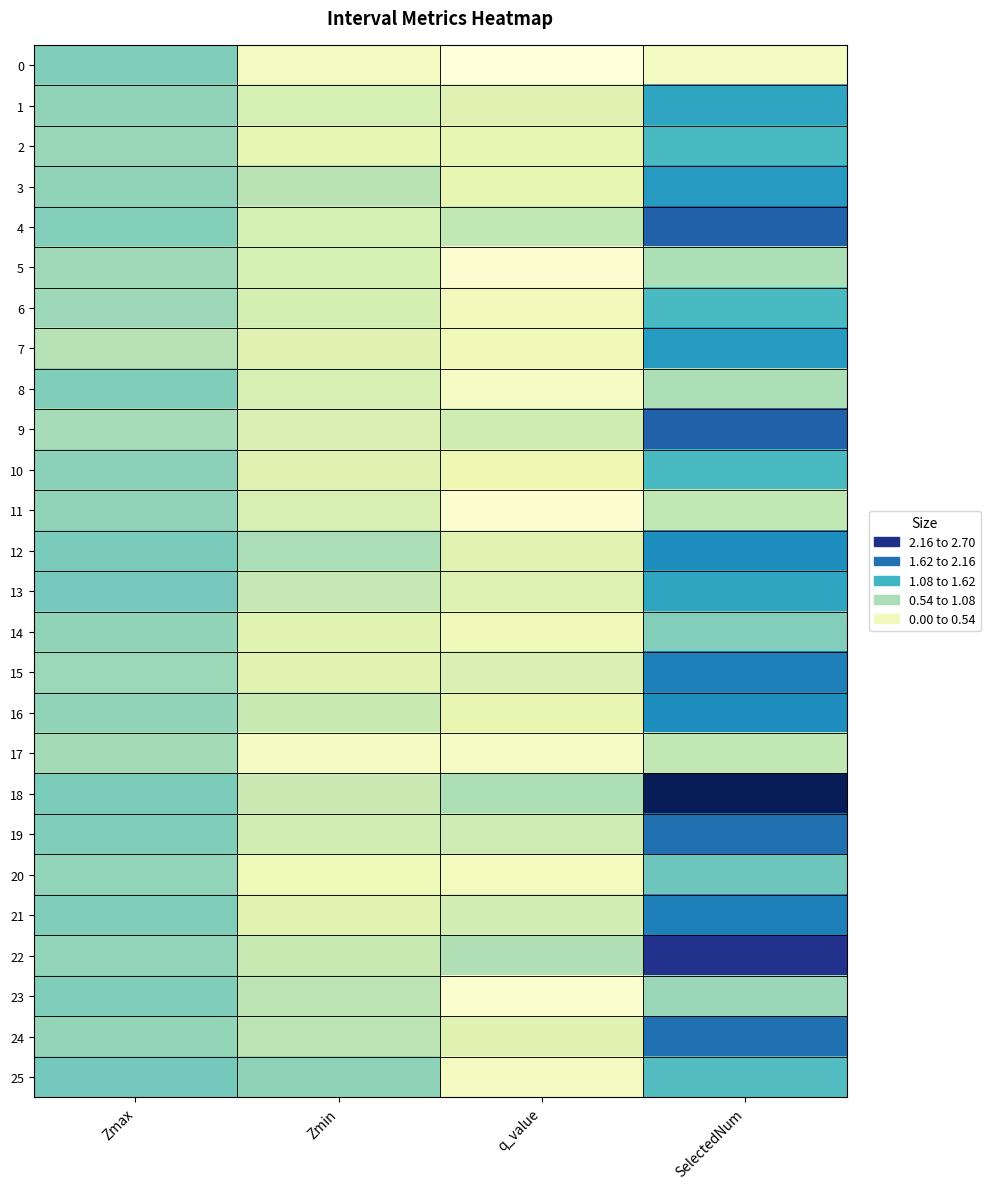

Which has a higher value, SelectedNum or q_value?

SelectedNum